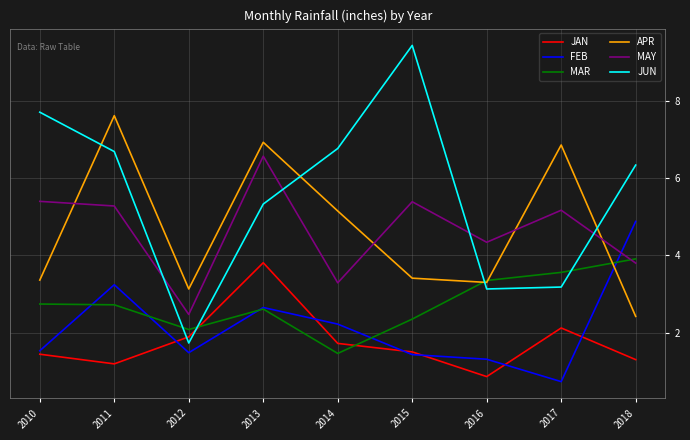

What is the spread (max minus min) of values at 2013?

4.3